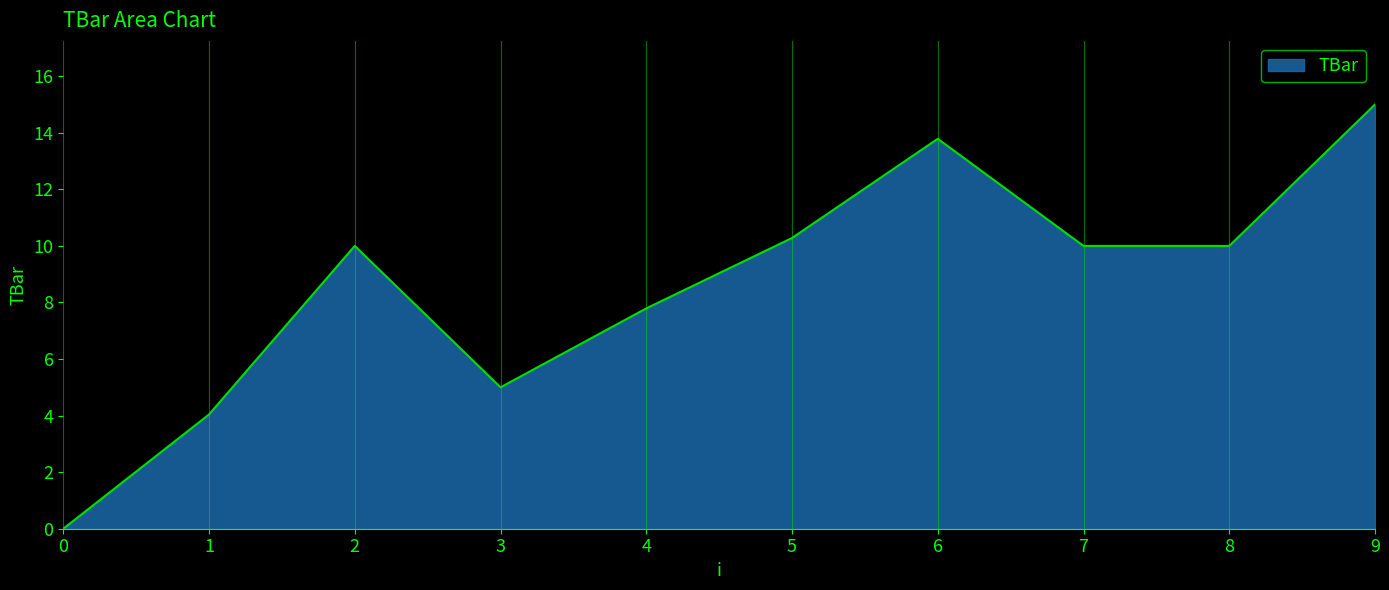

True or false: the data has more than 1 interior local peaks.

True